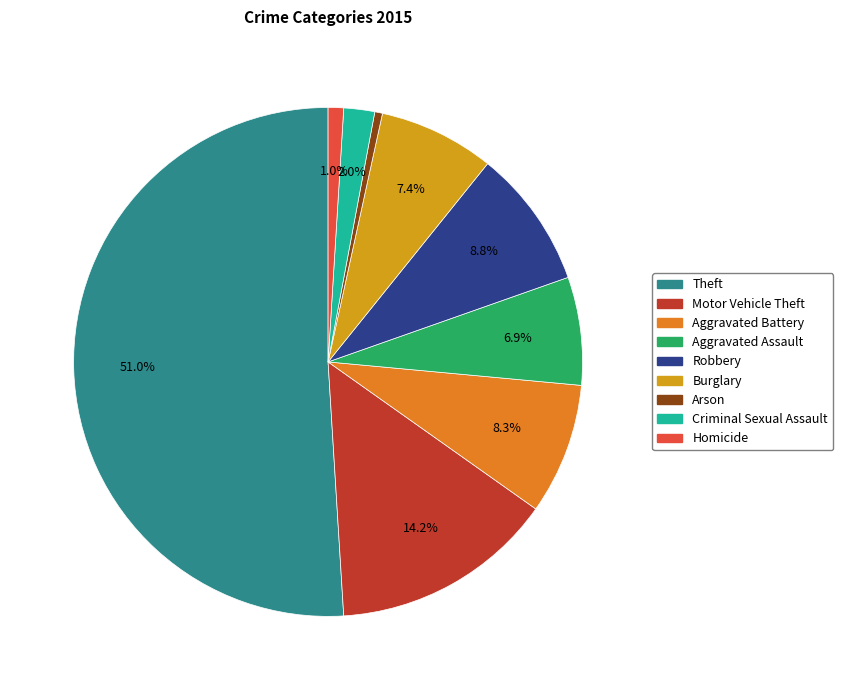

Which category has the biggest portion of the pie?

Theft